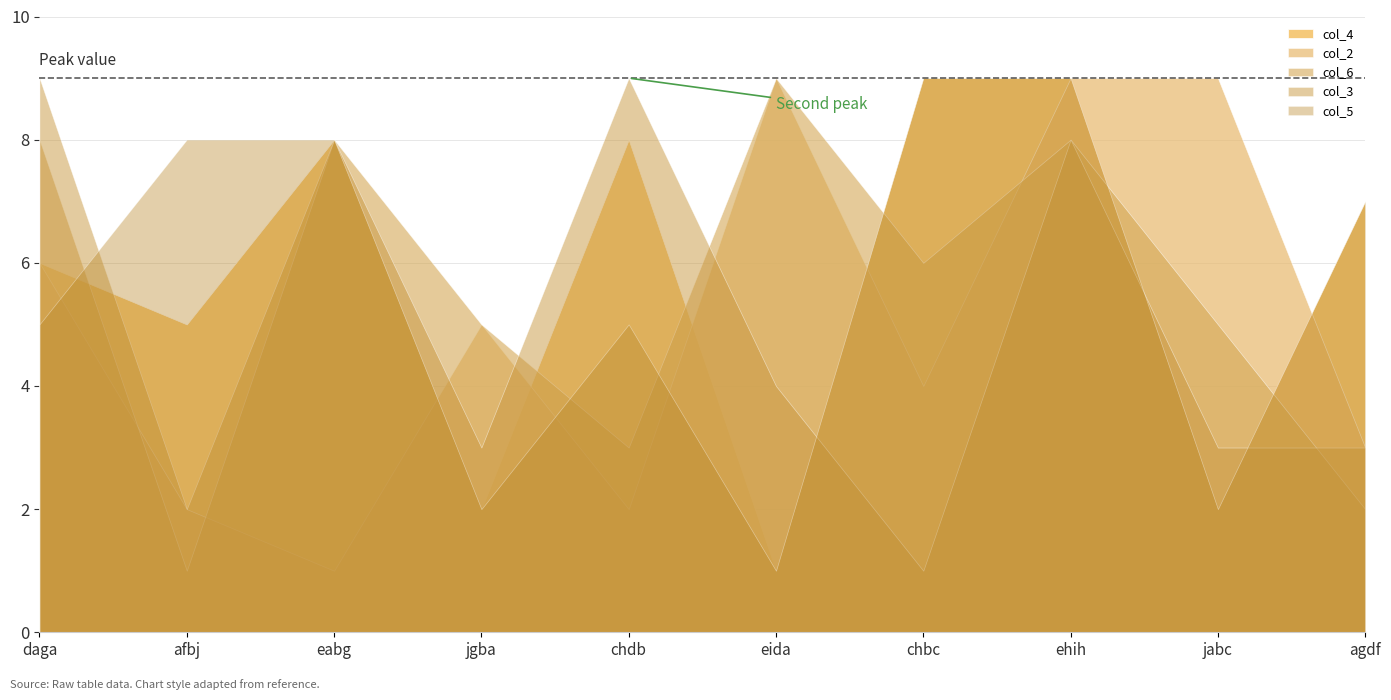

What is the approximate value of col_5 at ehih?

9